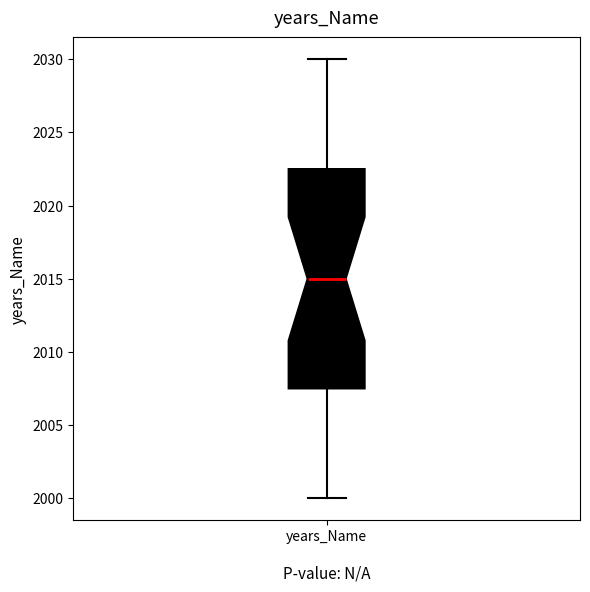

Transcribe this box plot: give where the median line is, the range the box spans, and where the two whiskers end, as read against the y-axis. The values are not printed on the chart, so give them approximately, as read against the axis.

median 2015.0, box 2007.5 to 2022.5, whiskers 2000.0 to 2030.0